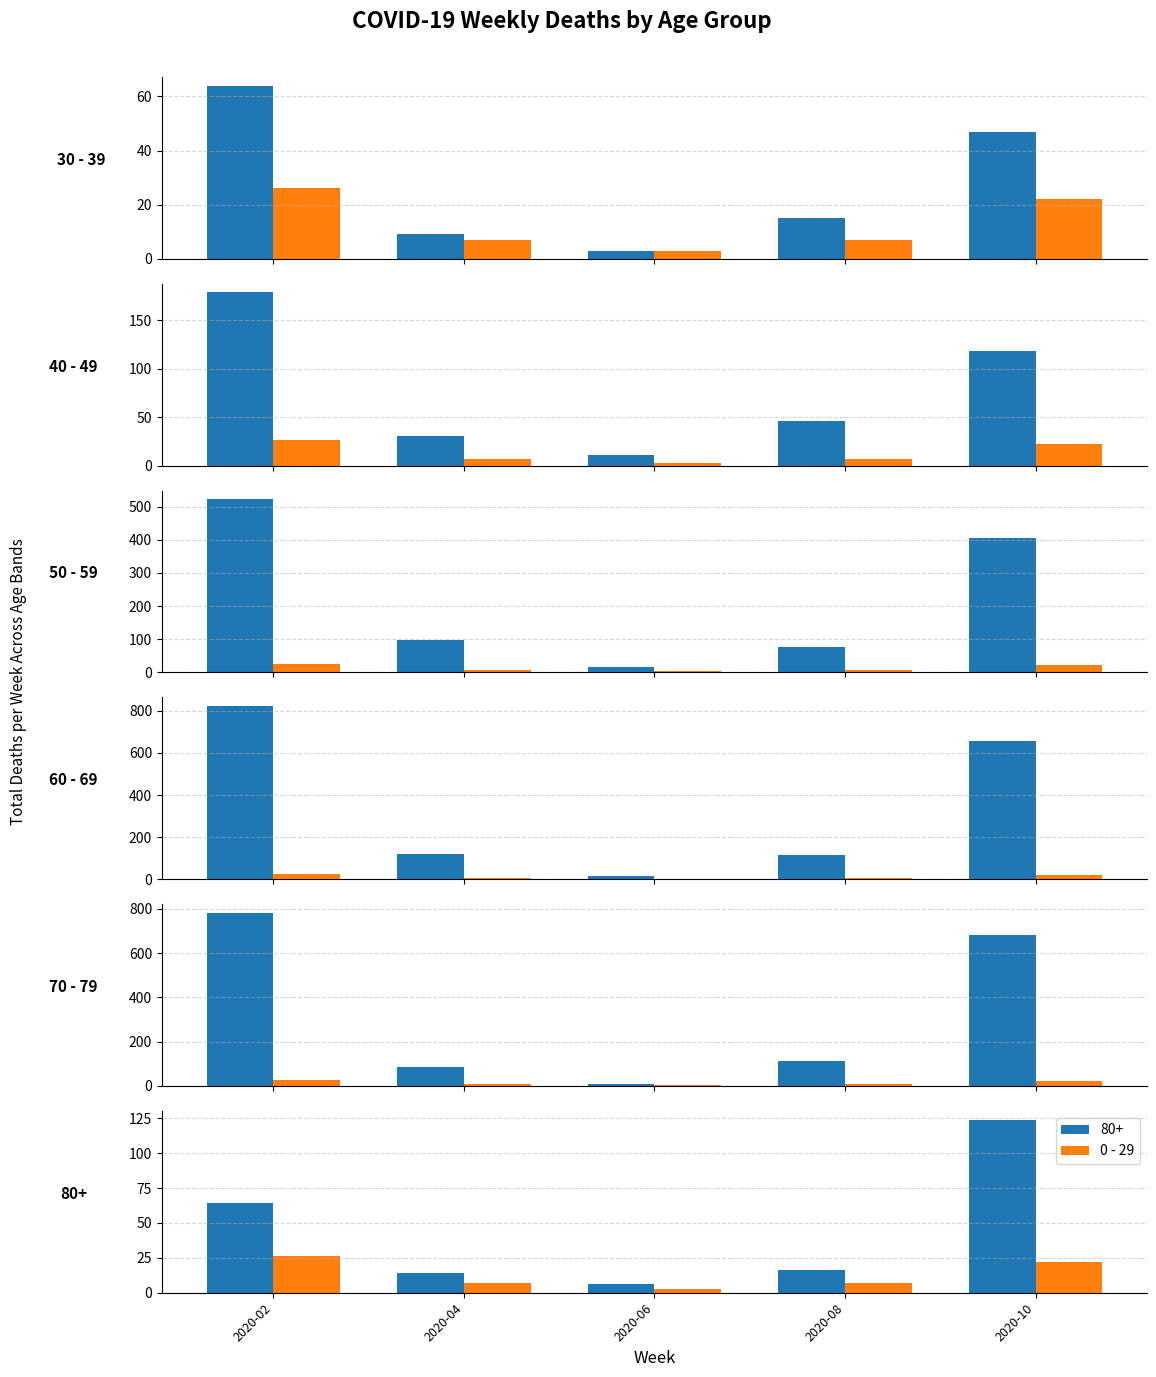

Which series has the largest total across all categories?

60 - 69